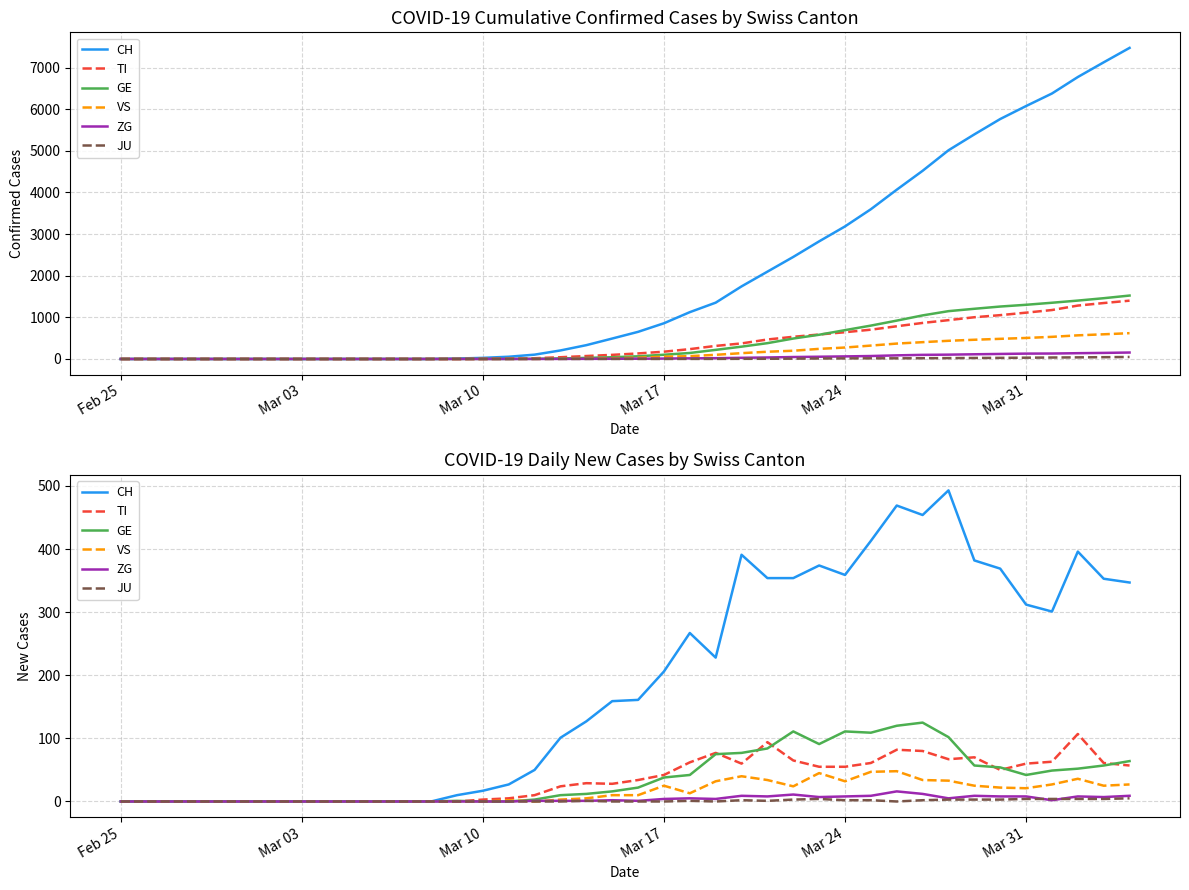

What is the maximum value shown in the chart?

493